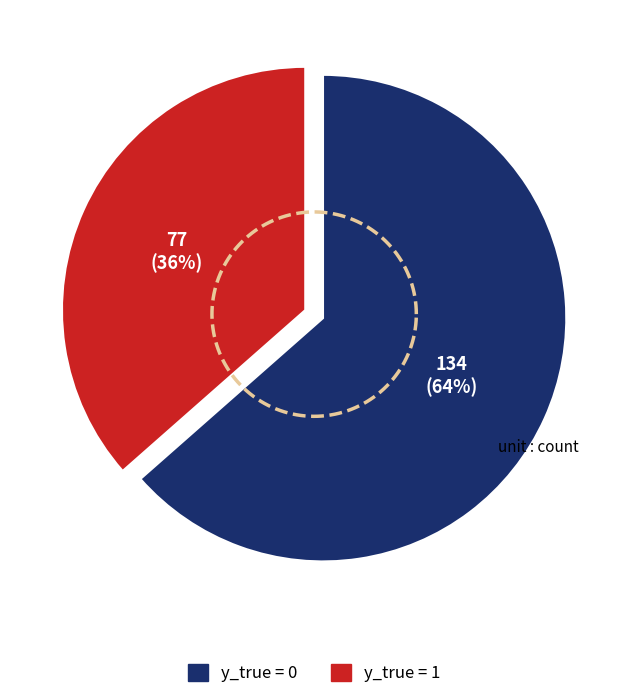

Count the number of slices in the pie.

2